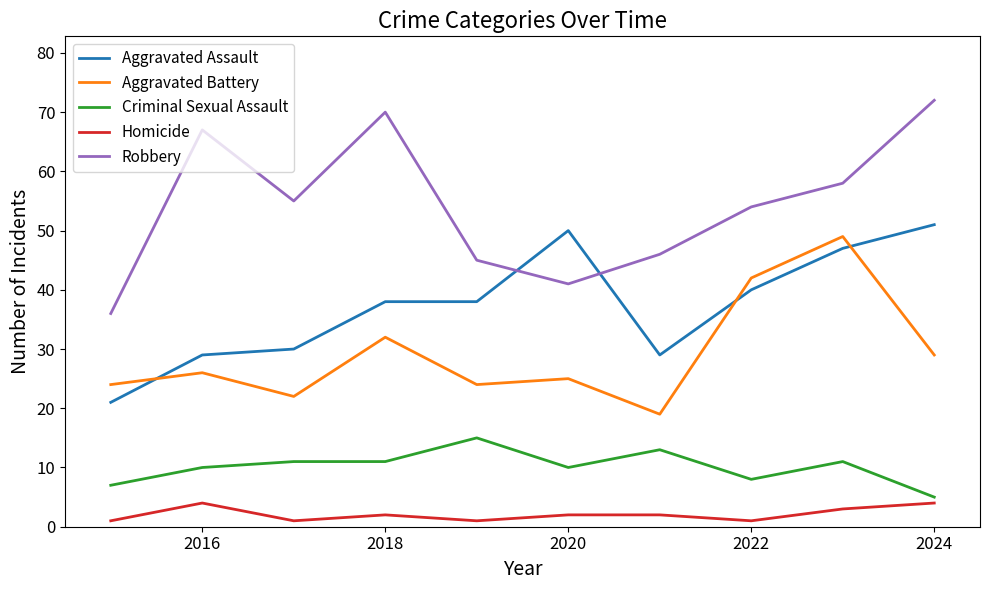

What is the difference between the maximum and minimum values in the Robbery series?

36